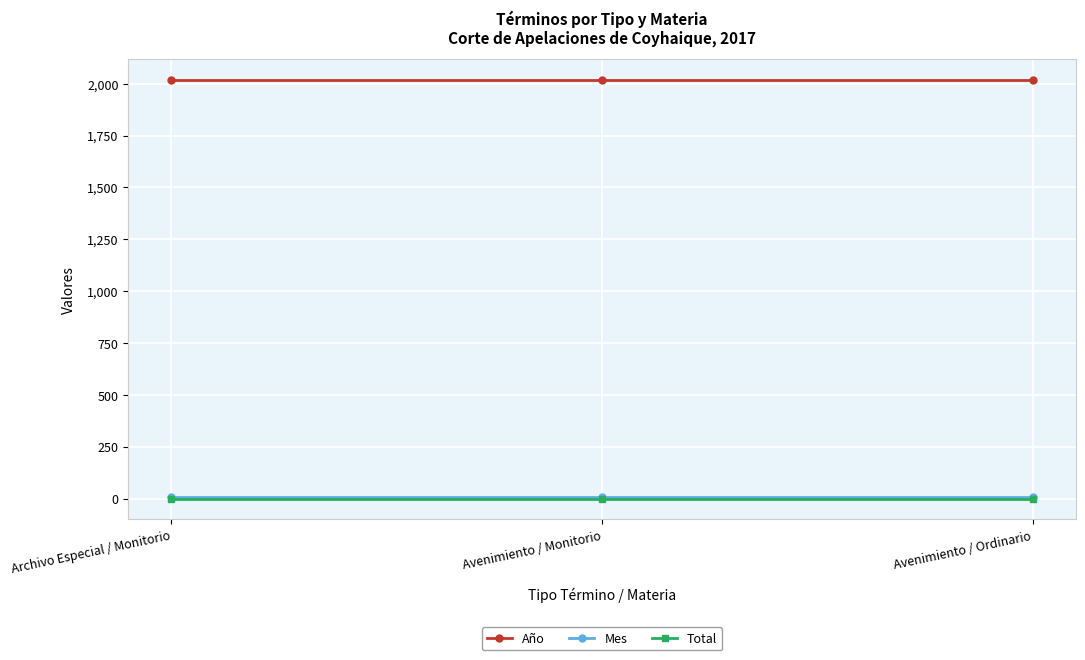

How many categories are shown in the chart?

3